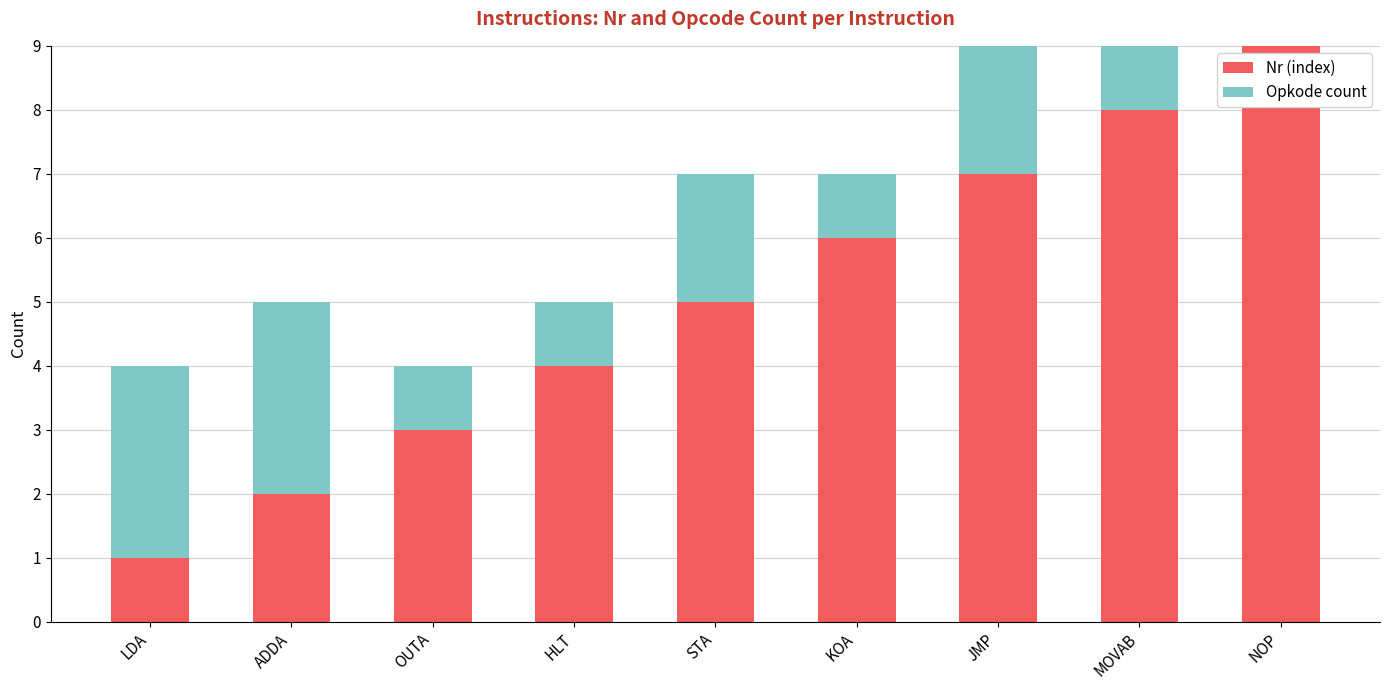

Read the Nr (index) value at STA.

5